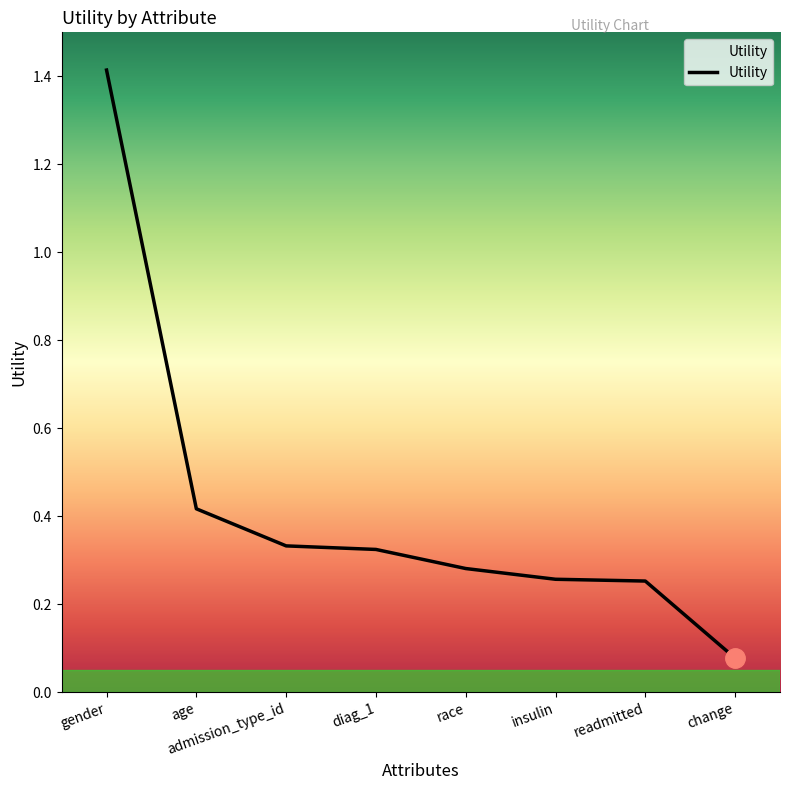

Where is the data nearest to the value 0?

change